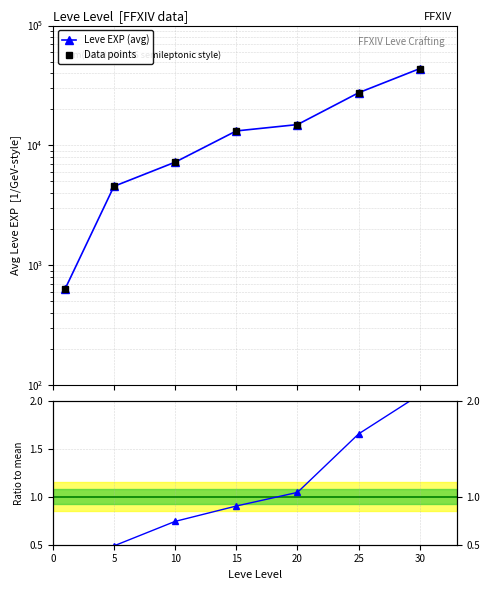

The Ratio to mean series shows 0.1 at 0. True or false?

False